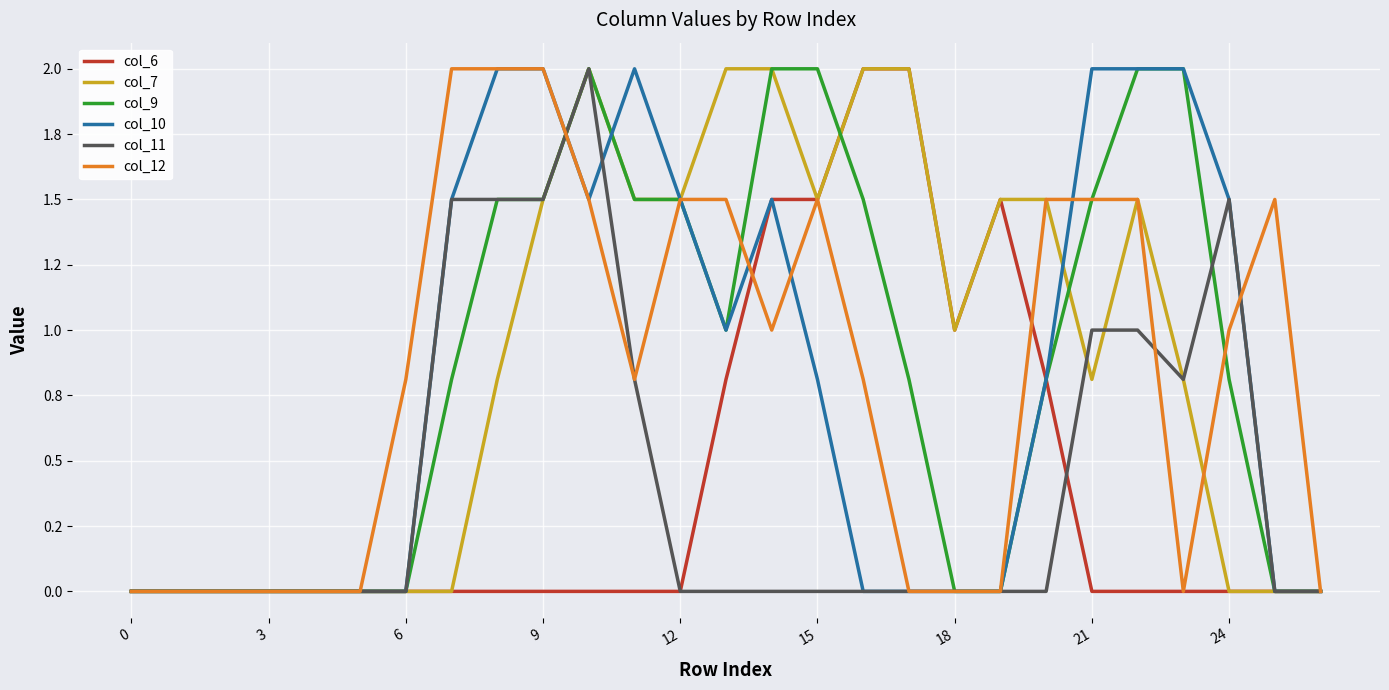

What are all the series names shown in the legend?

col_6, col_7, col_9, col_10, col_11, col_12